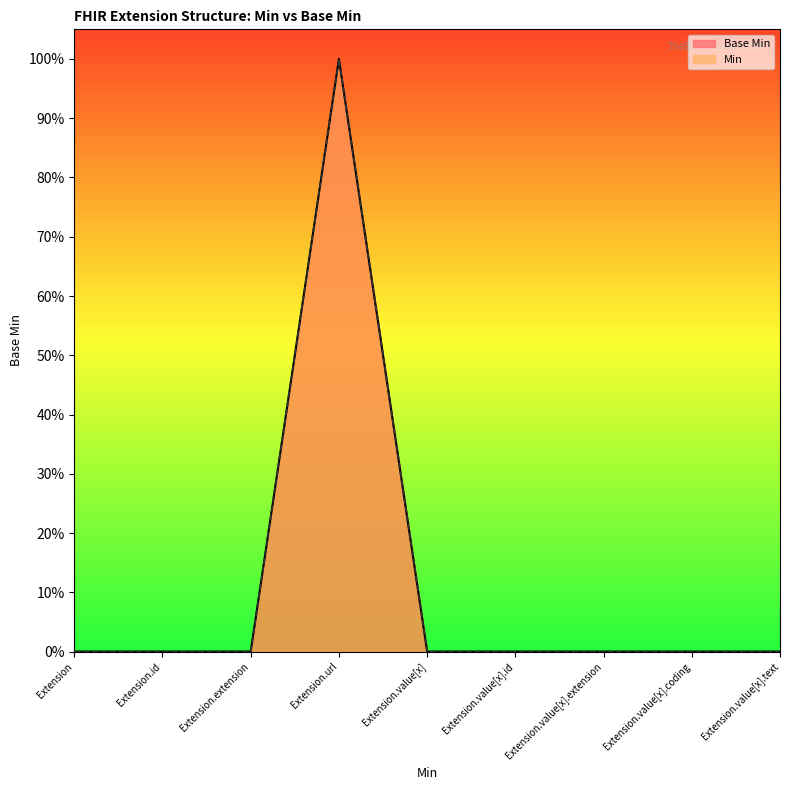

True or false: there are more than 0 points higher than both neighbors.

True